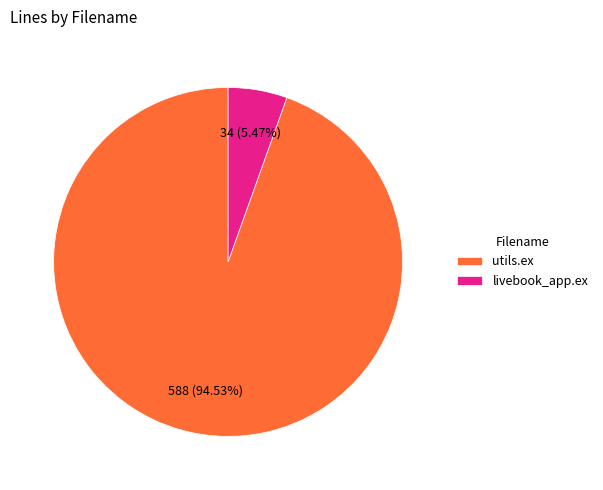

The livebook_app.ex slice represents 18% of the pie. True or false?

False